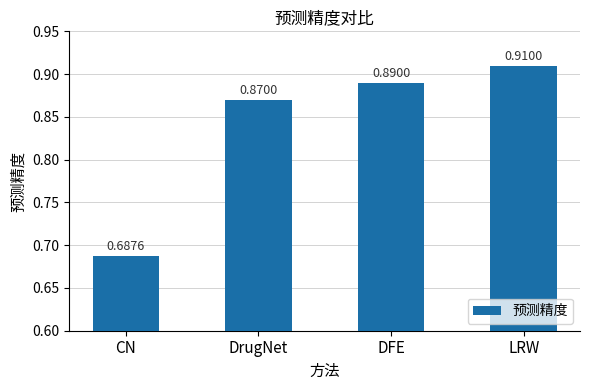

What is the label of the 1st bar from the left?

CN